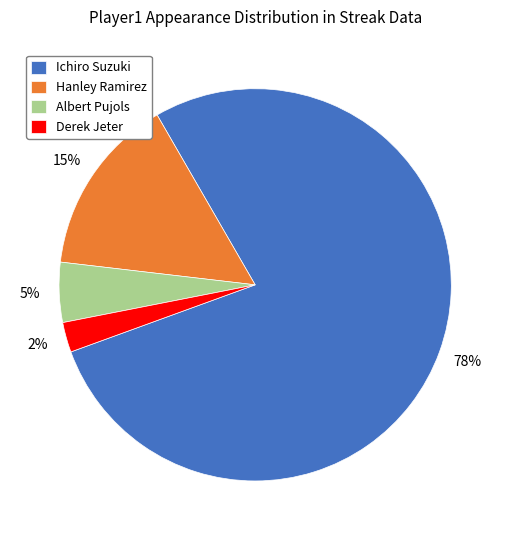

What is the ratio of the value at Ichiro Suzuki to the value at Hanley Ramirez?

5.2